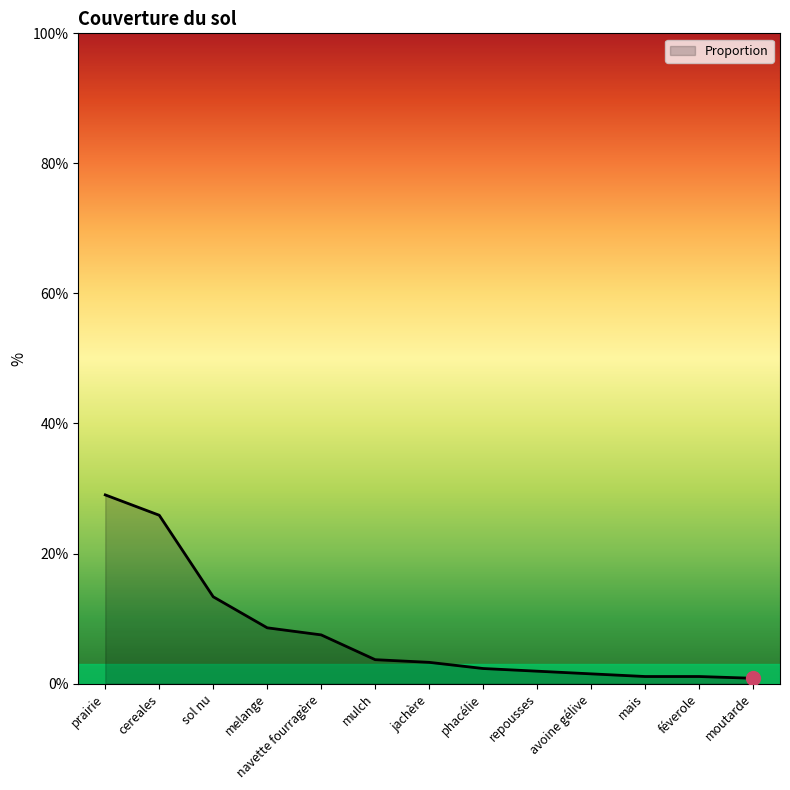

What value does the data have at mulch?

3.7